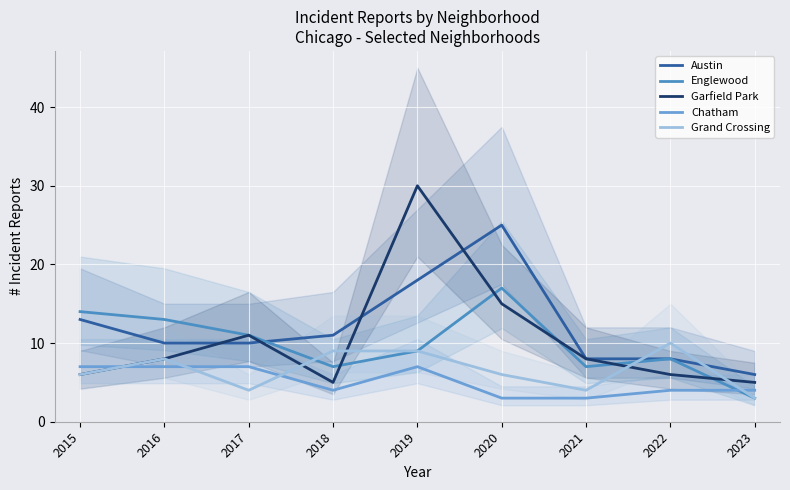

At which category does the chart reach its minimum across all series?

2023